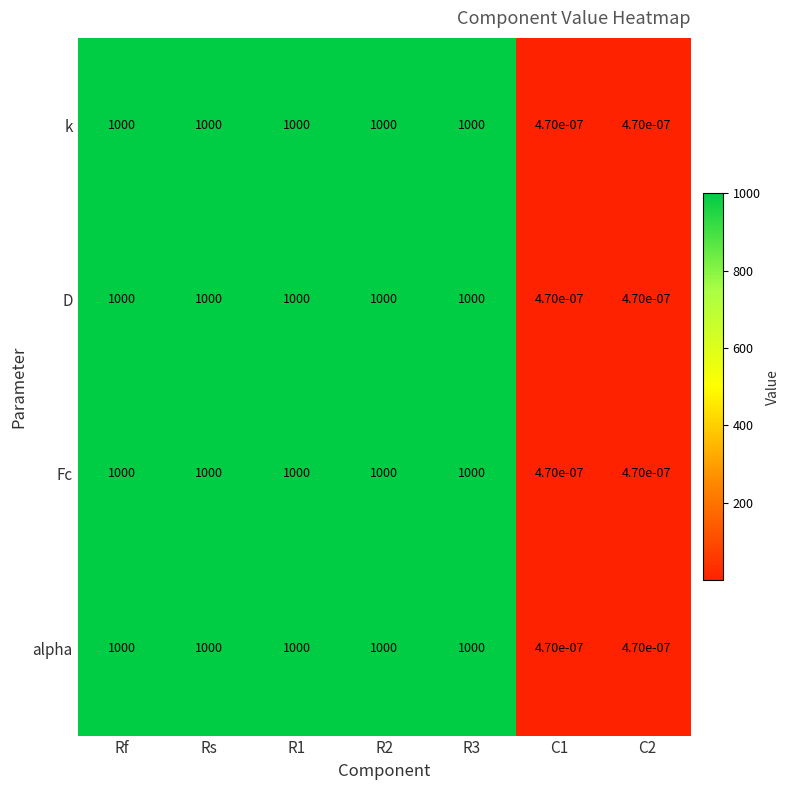

Count the number of data series in this chart.

4